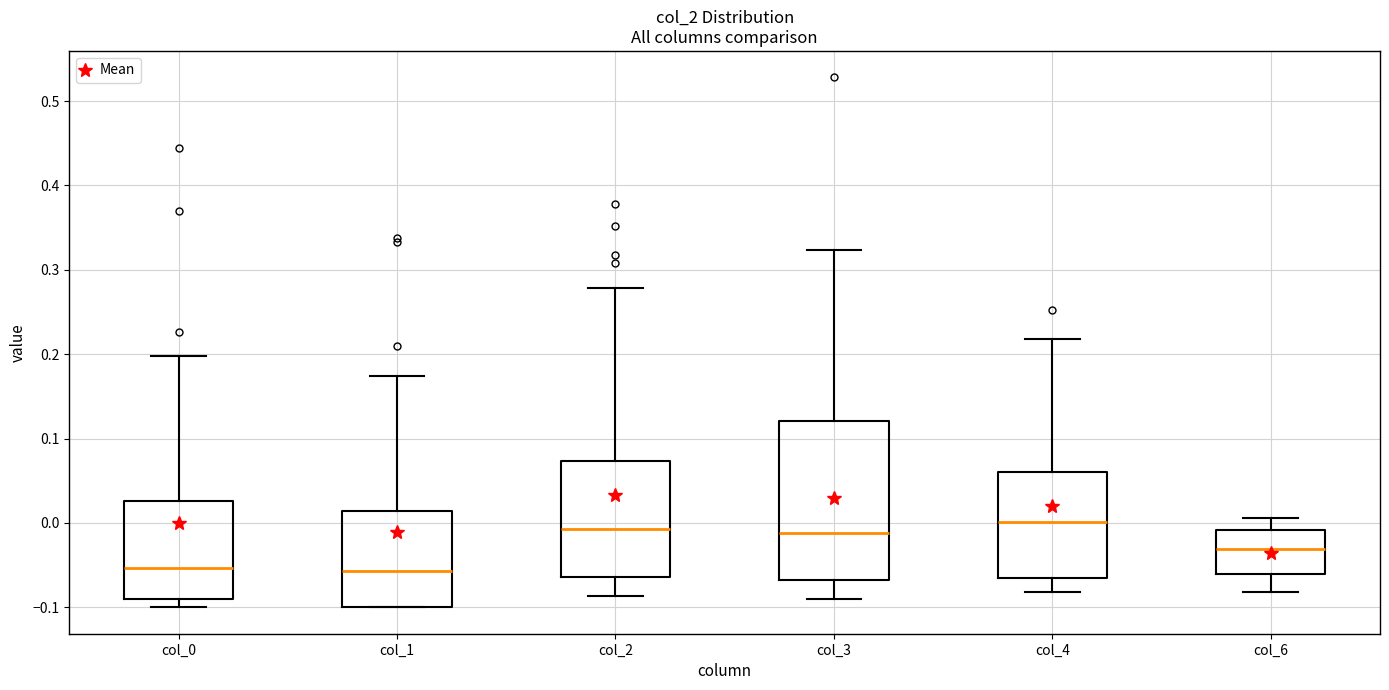

Reading left to right, transcribe this box plot: for each box, give where its median line is, the range the box spans, and where its two whiskers end, as read against the y-axis. The values are not printed on the chart, so give them approximately, as read against the axis.

col_0: median -0.05, box -0.09 to 0.03, whiskers -0.10 to 0.20
col_1: median -0.06, box -0.10 to 0.01, whiskers -0.10 to 0.17
col_2: median -0.01, box -0.06 to 0.07, whiskers -0.09 to 0.28
col_3: median -0.01, box -0.07 to 0.12, whiskers -0.09 to 0.32
col_4: median 0.00, box -0.07 to 0.06, whiskers -0.08 to 0.22
col_6: median -0.03, box -0.06 to -0.01, whiskers -0.08 to 0.01